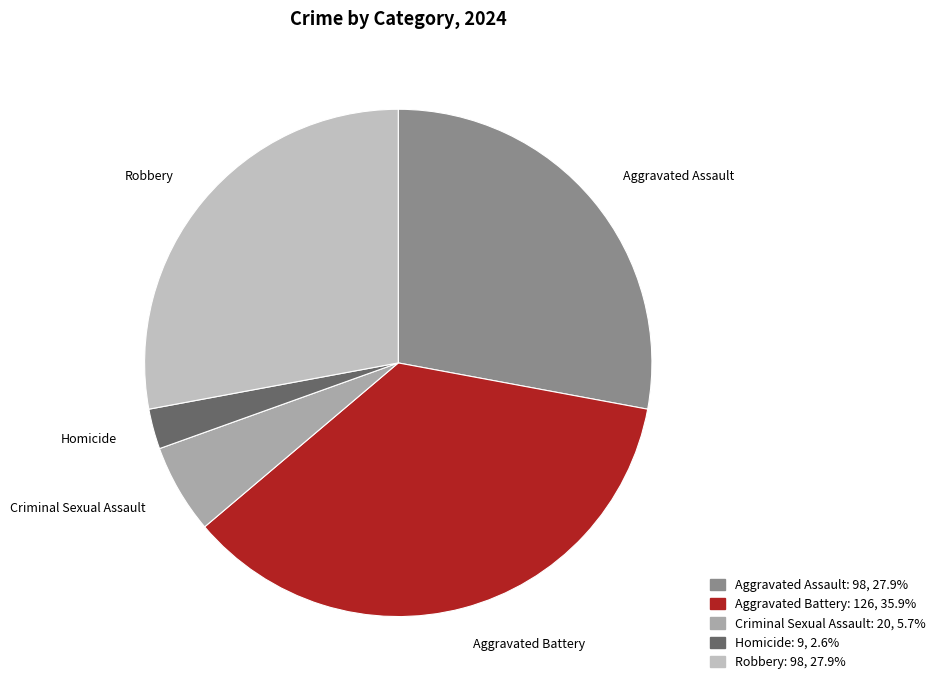

Between Criminal Sexual Assault and Robbery, which is larger?

Robbery